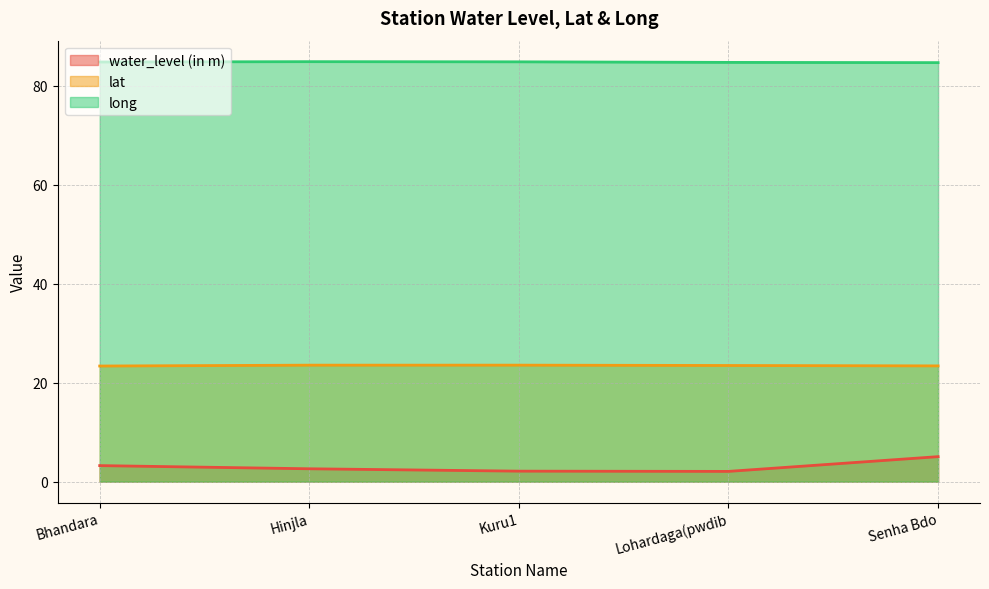

Which series has the largest total across all categories?

long